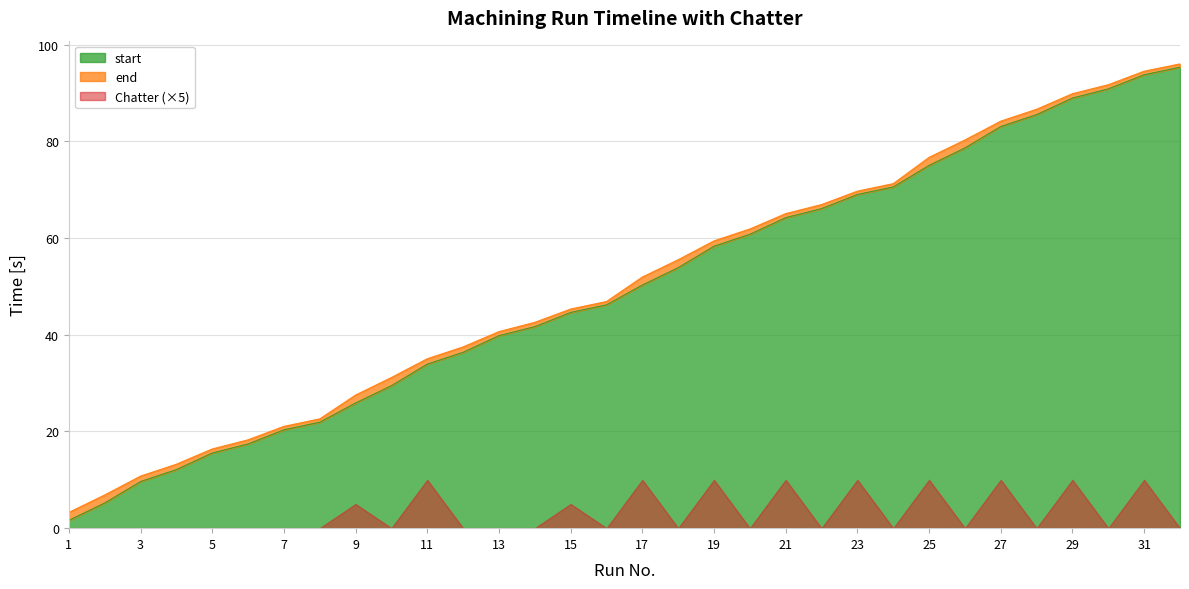

Which has a higher value, 19 or 10?

19